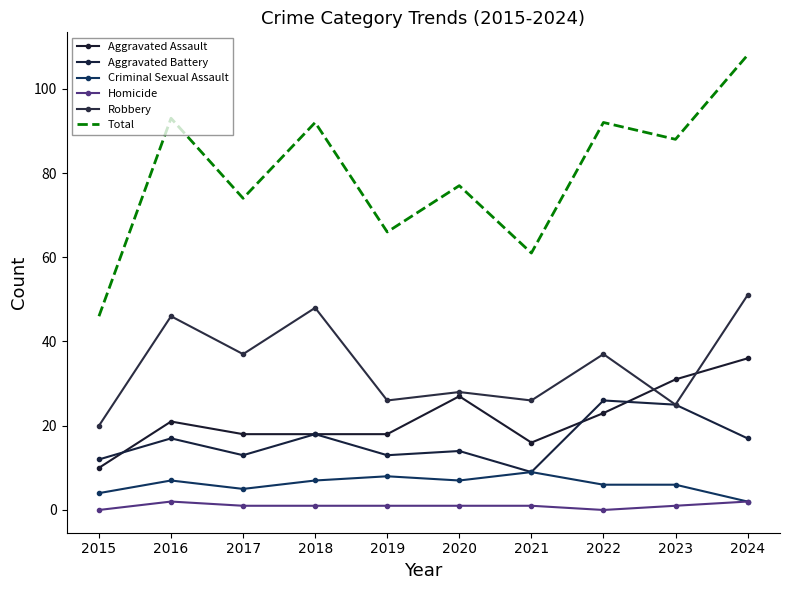

List the labels in order of Total value, largest first.

2024, 2016, 2018, 2022, 2023, 2020, 2017, 2019, 2021, 2015